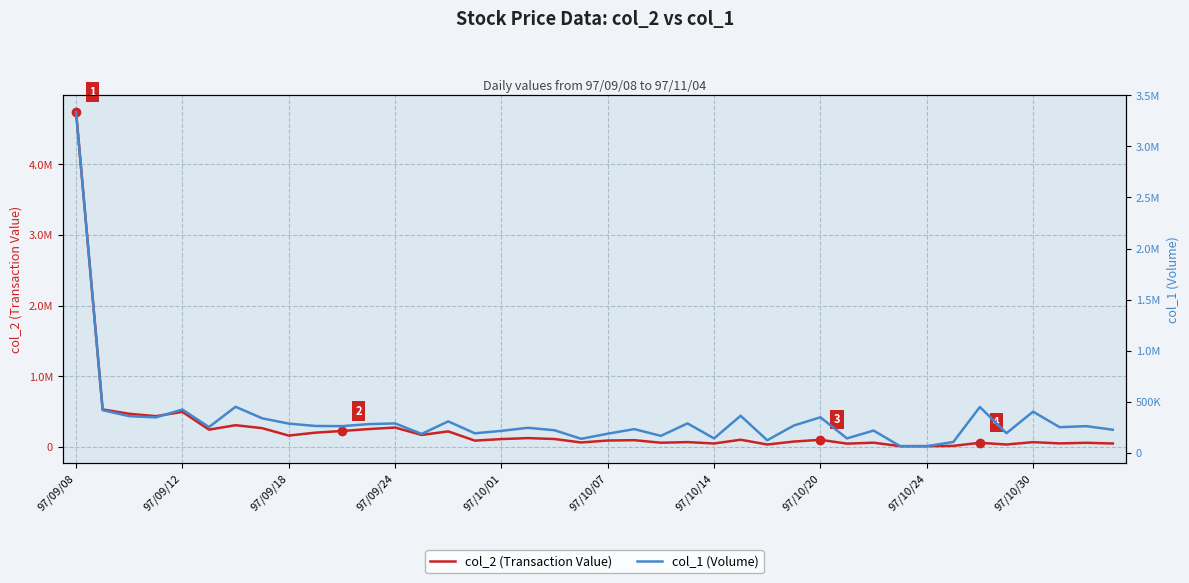

In col_2 (Transaction Value), how many points are lower than both neighbors (excluding endpoints)?

13